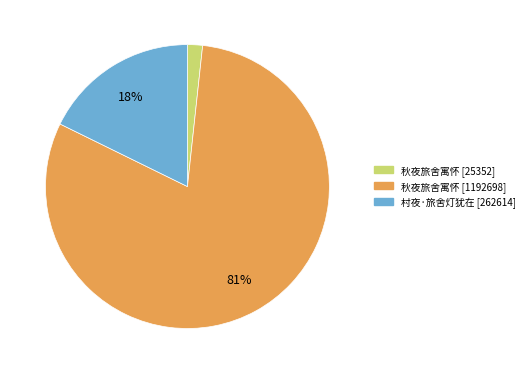

To the nearest percent, what is the average slice percentage?

33%